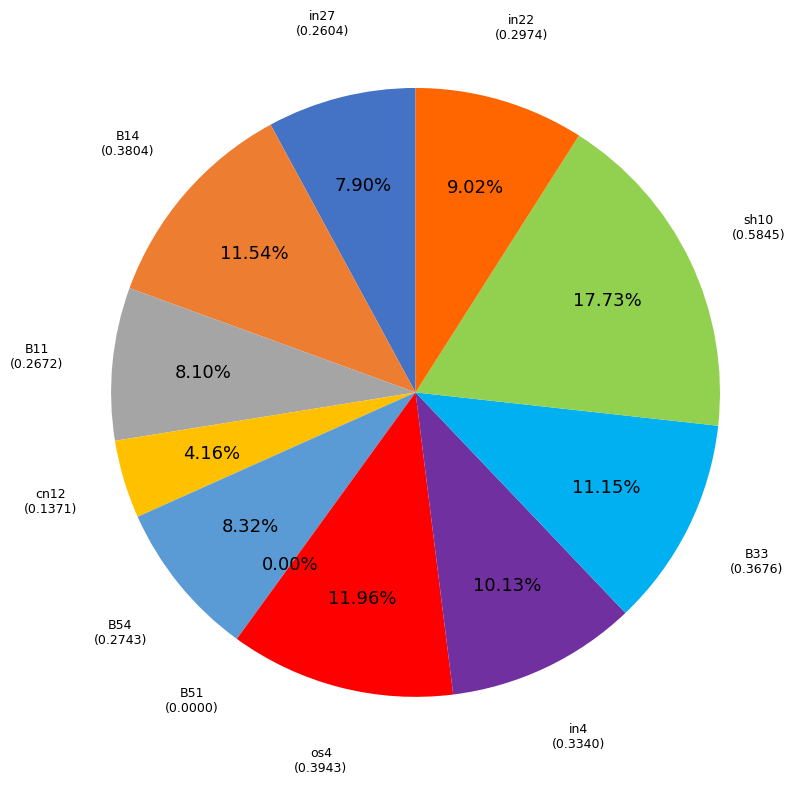

Which category has the biggest portion of the pie?

sh10